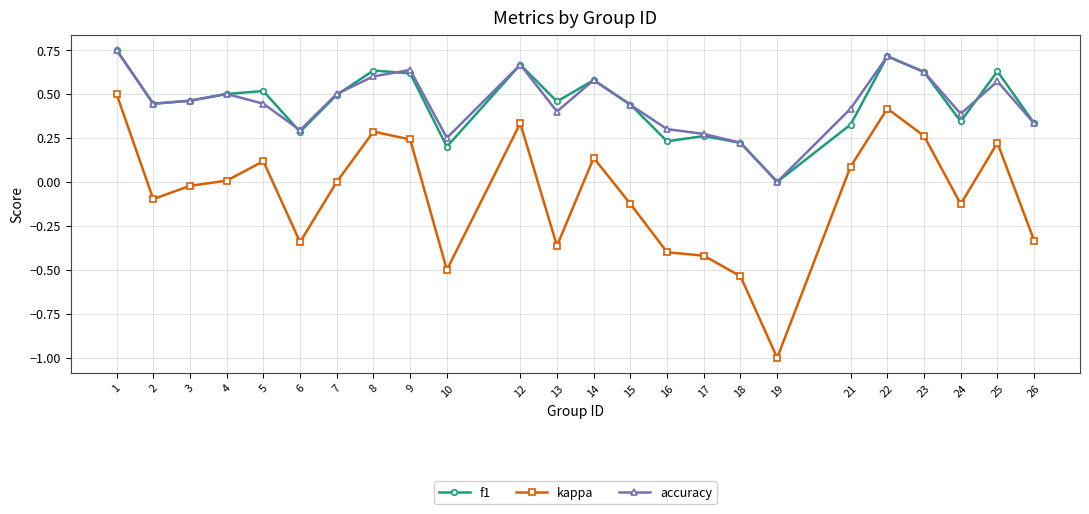

Is the value of accuracy at 6 greater than the value of f1 at 2?

No